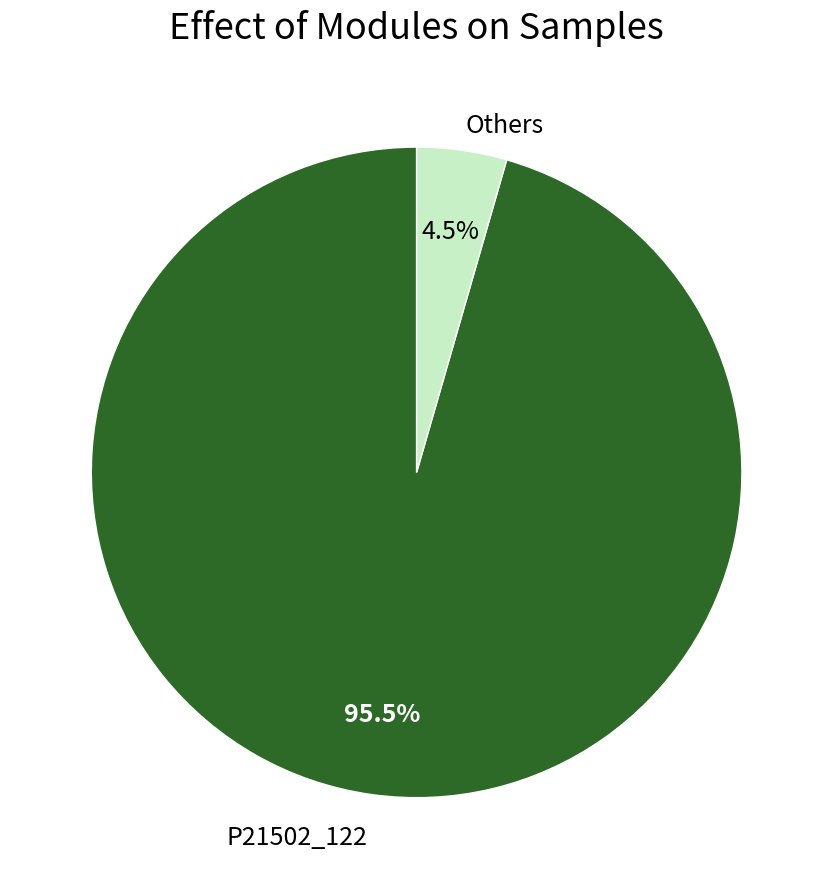

What portion of the pie excludes P21502_122?

4.5%